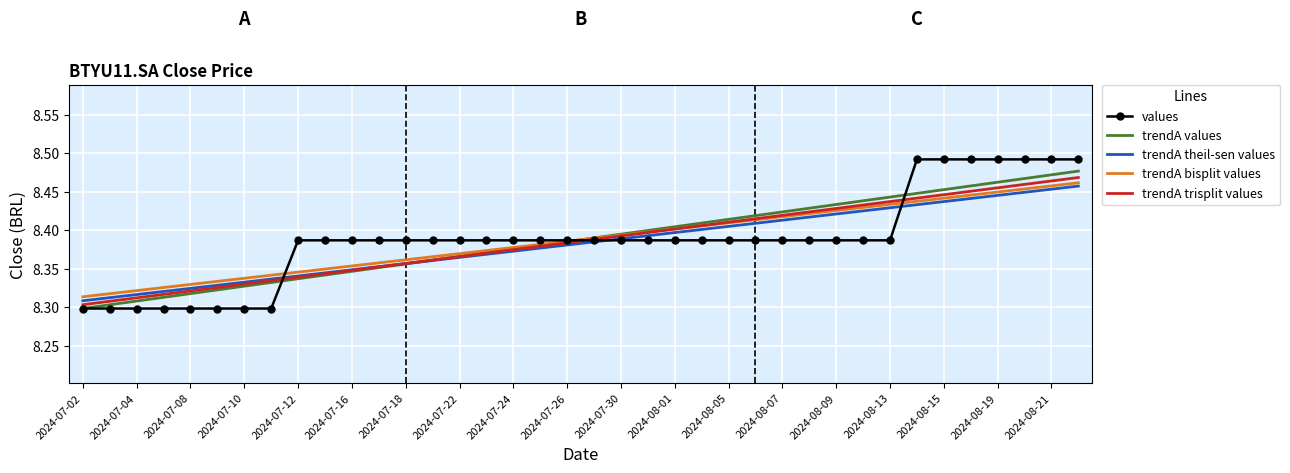

Rank the series by their maximum value, from lowest to highest.

trendA theil-sen values, trendA bisplit values, trendA trisplit values, trendA values, values